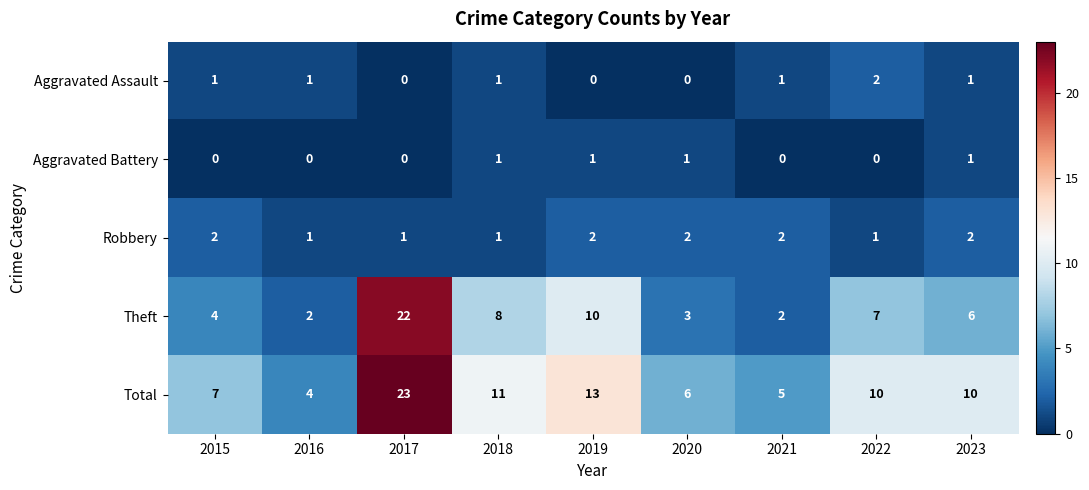

What is the spread (max minus min) of values at 2020?

6